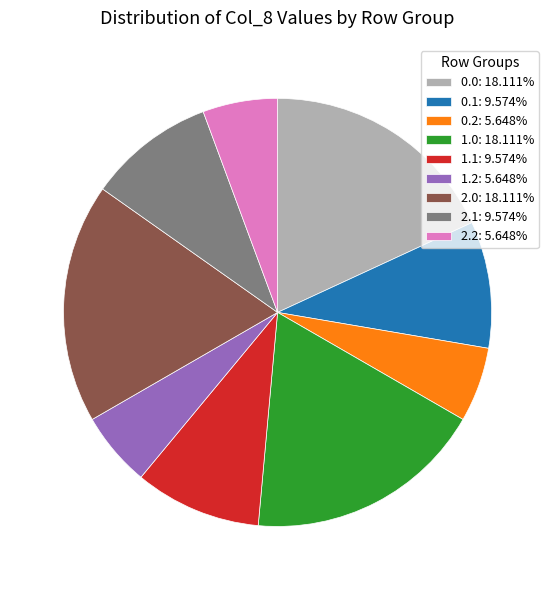

Combined, do 2.0: 18.111% and 2.1: 9.574% account for over 50%?

No